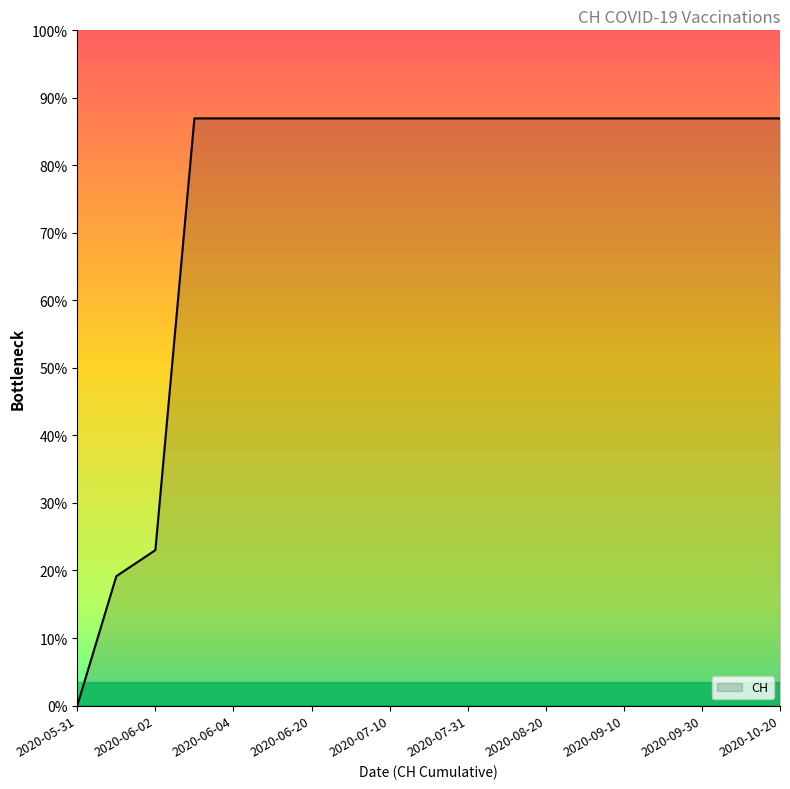

Does the chart have visible grid lines?

No